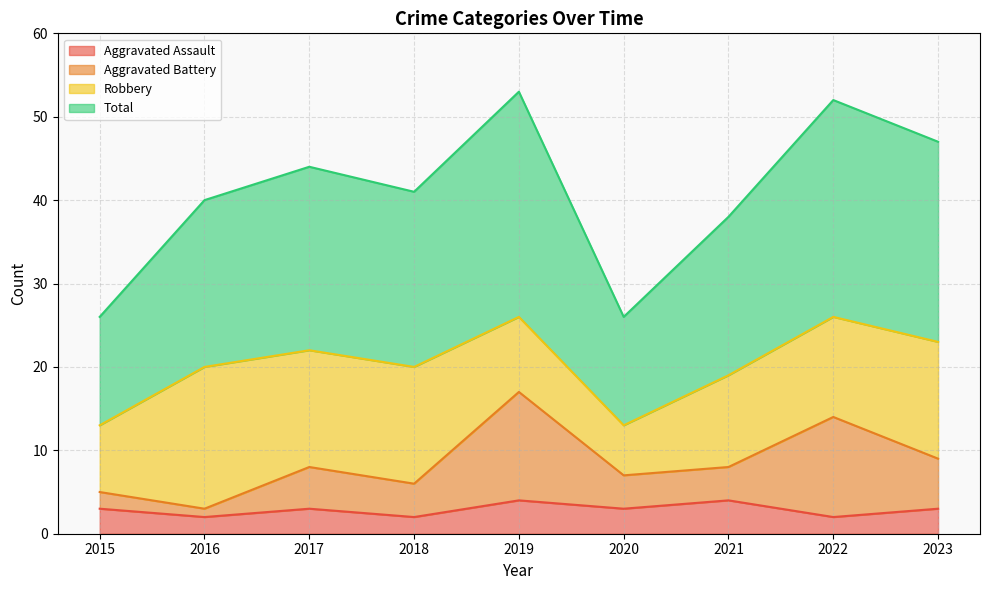

Which series has the largest total across all categories?

Total